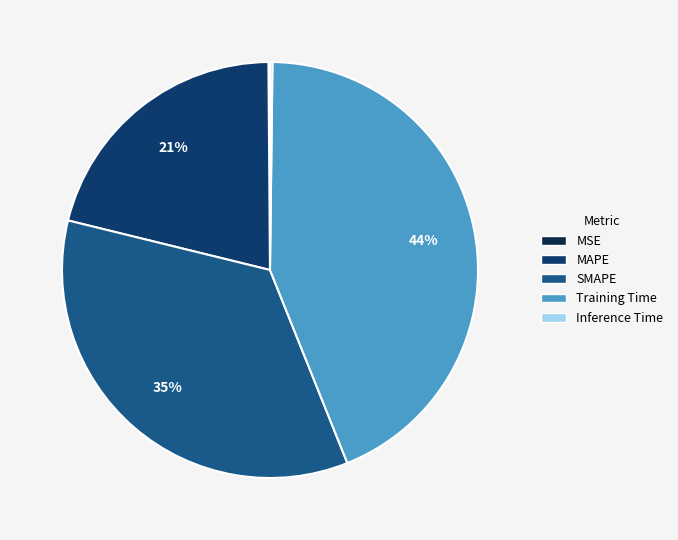

Between Inference Time and Training Time, which is larger?

Training Time